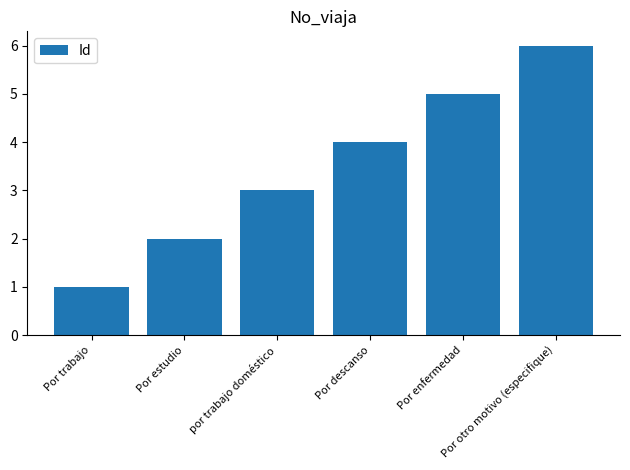

What is the greatest value displayed?

6